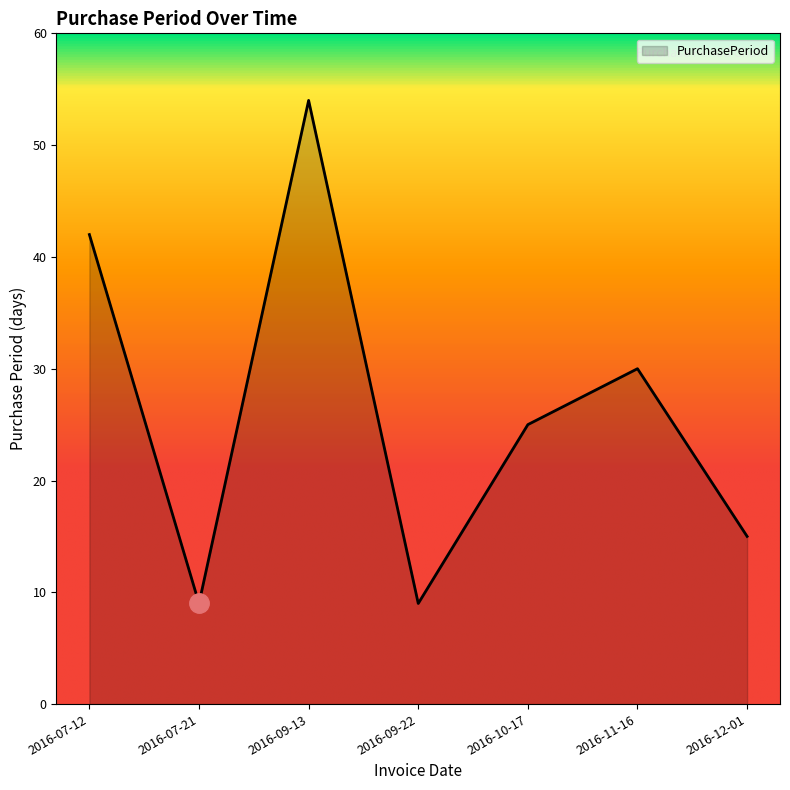

True or false: there are more than 0 points higher than both neighbors.

True